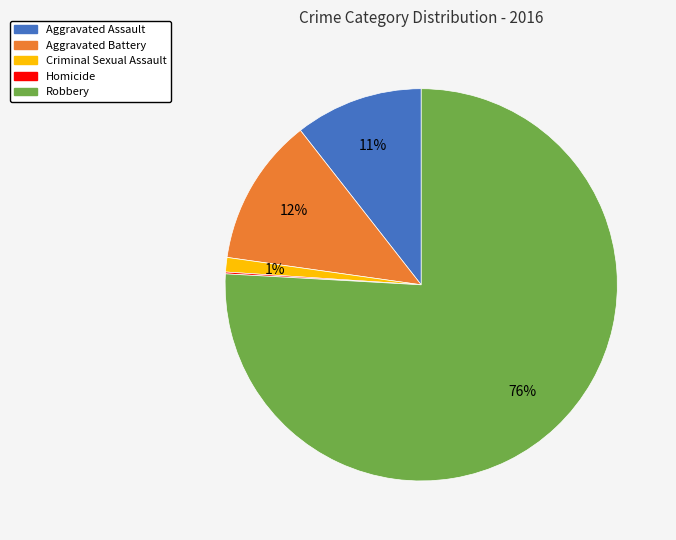

Is the sum of Robbery and Aggravated Battery greater than half?

Yes